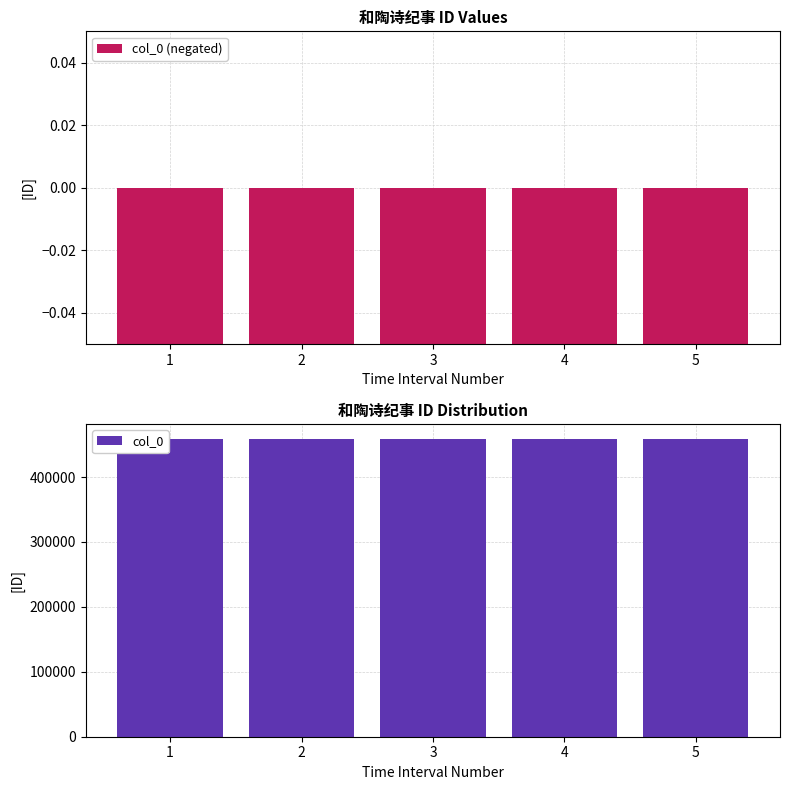

Are the bars grouped side by side (vs. stacked)?

Yes